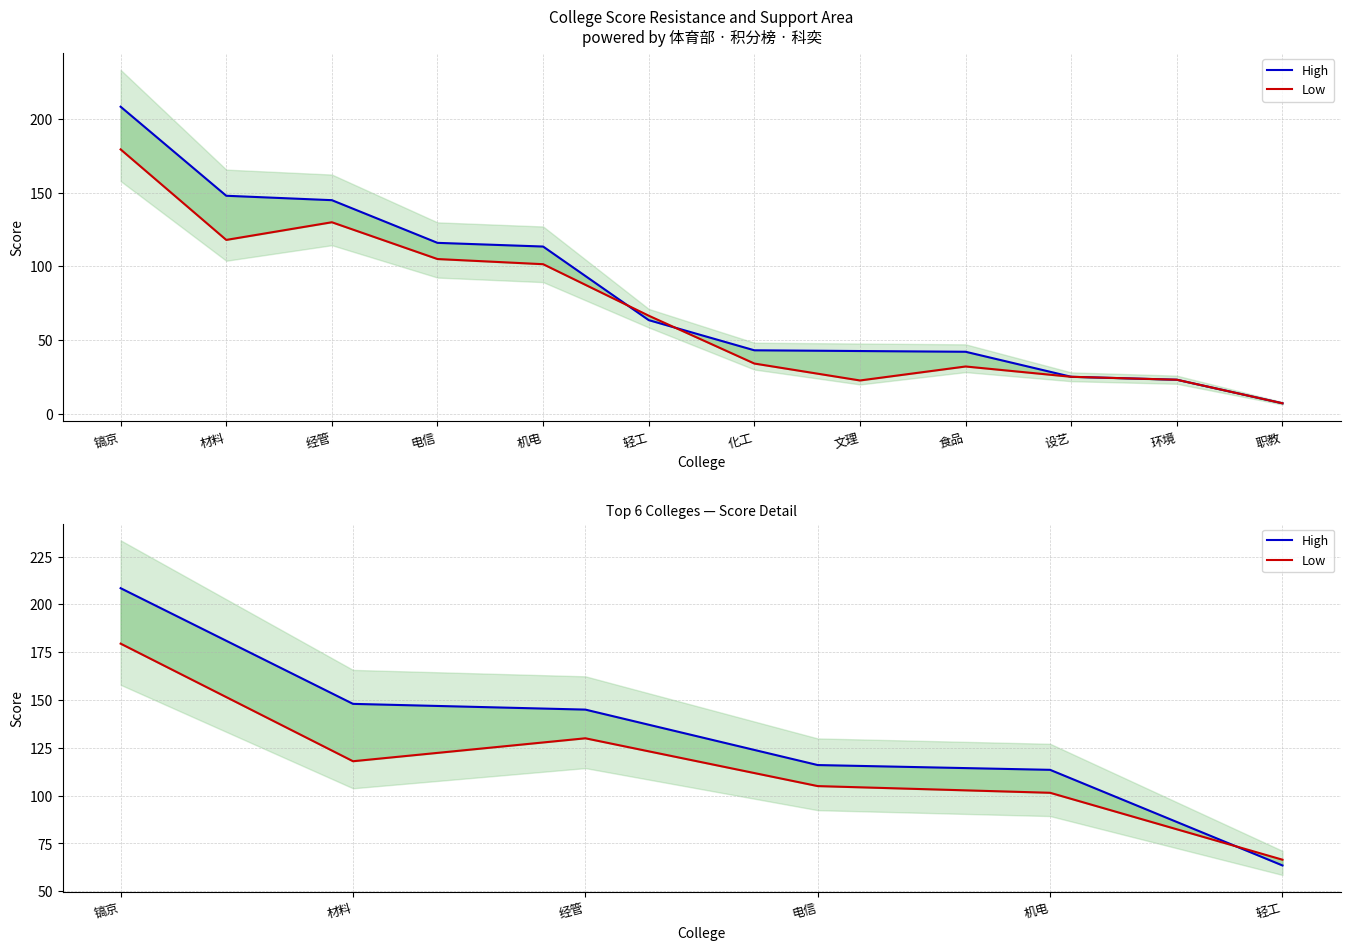

True or false: Low and High cross at least once.

True